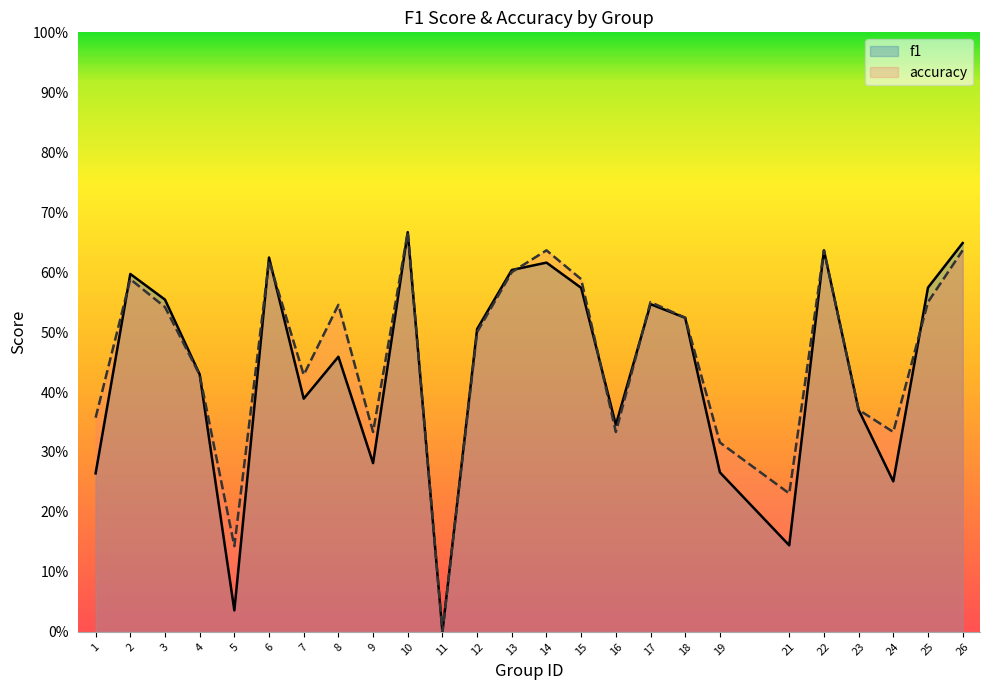

At 17, list the series in order from smallest to largest.

f1, accuracy